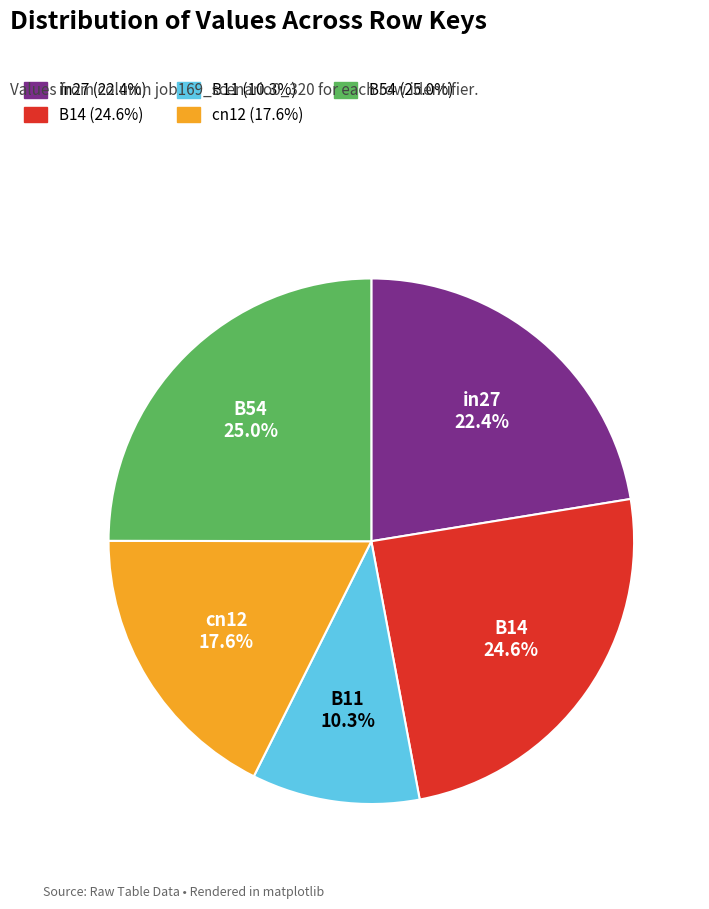

Is it true that B14 is 19% of the pie?

False